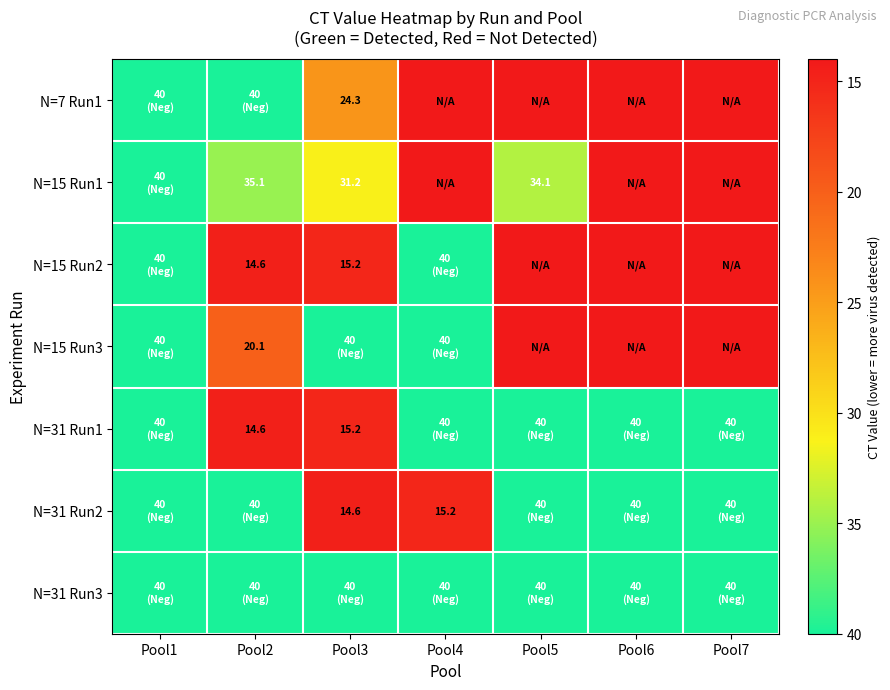

The N=31 Run1 series shows 20.6 at Pool3. True or false?

False